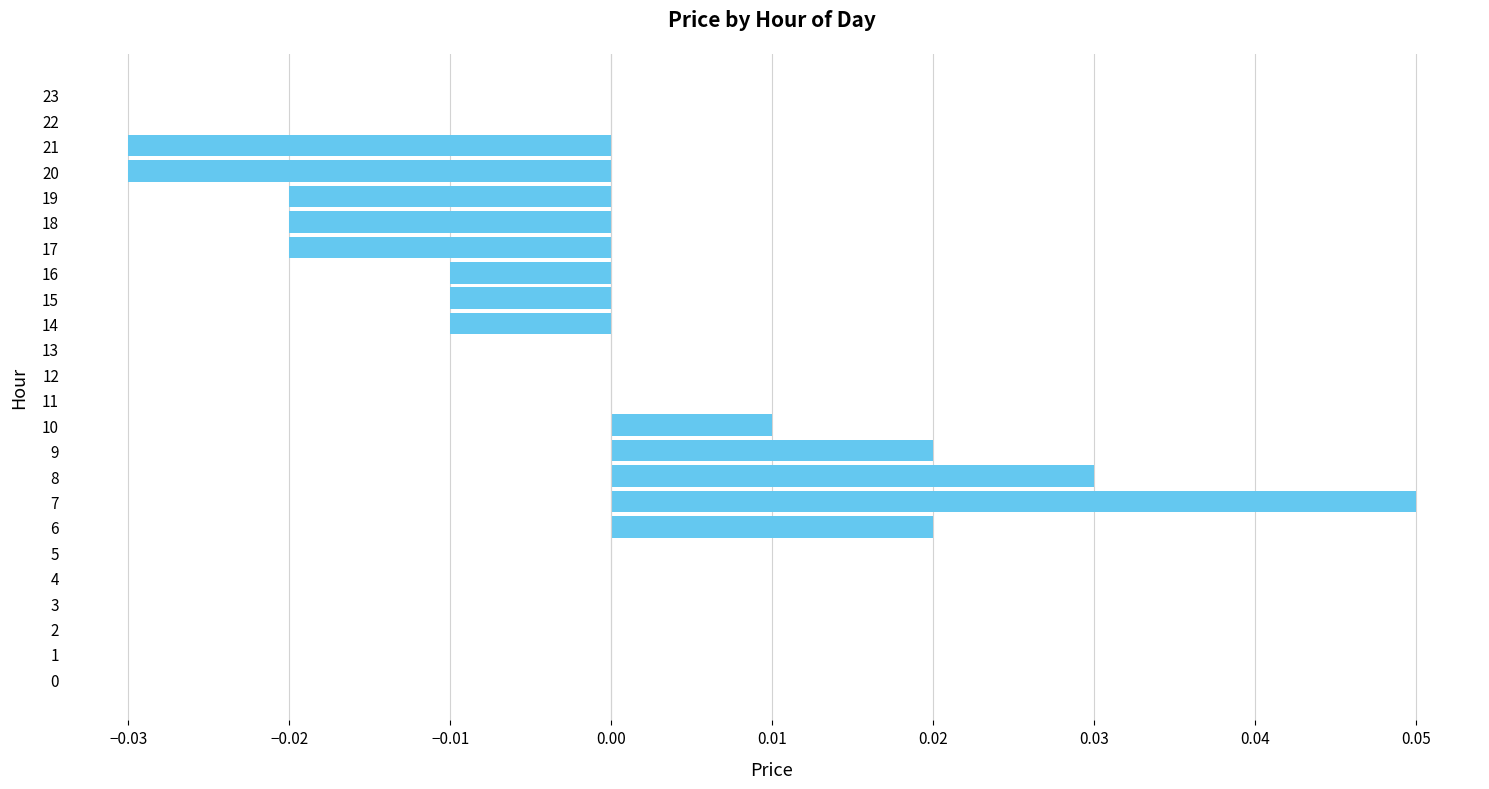

Which label corresponds to the largest value in the chart?

7